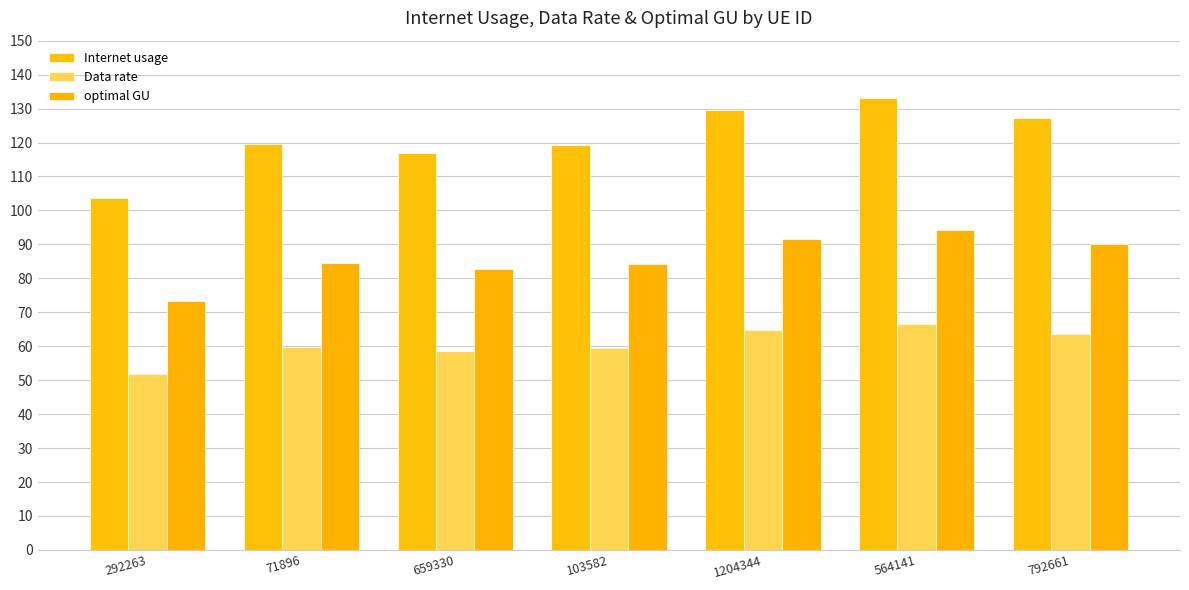

Are the bars horizontal?

No